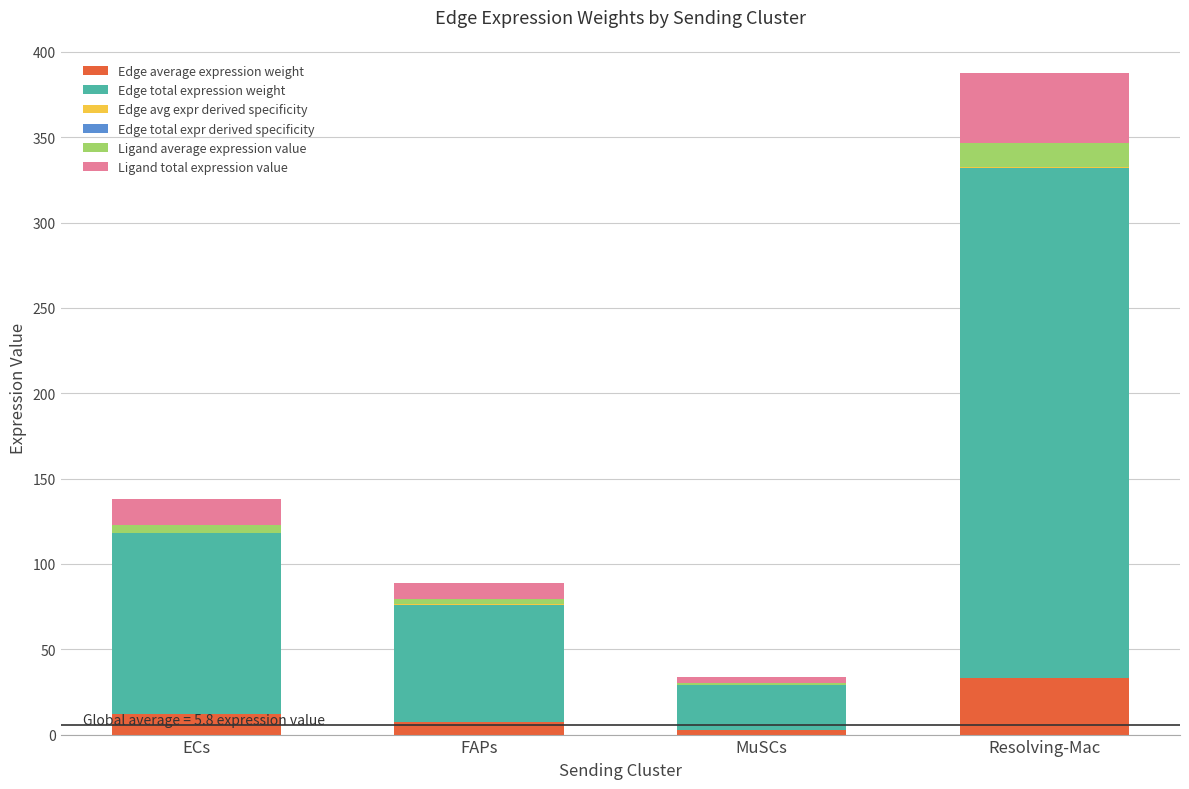

How many data points does each series have?

4